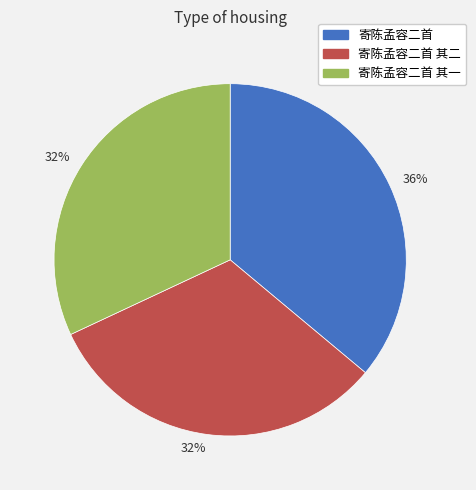

Does any single category account for the majority?

No